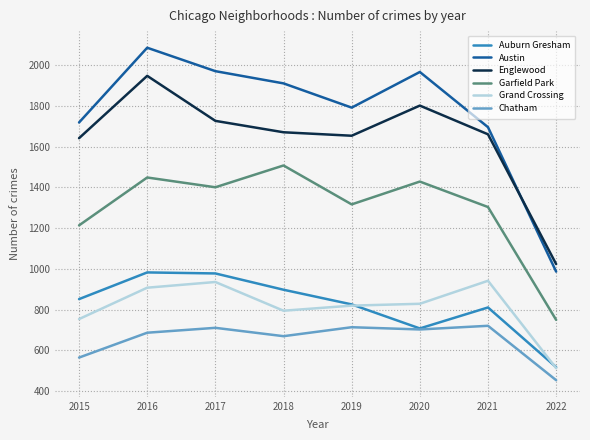

Is it true that Chatham equals 687 at 2016?

True